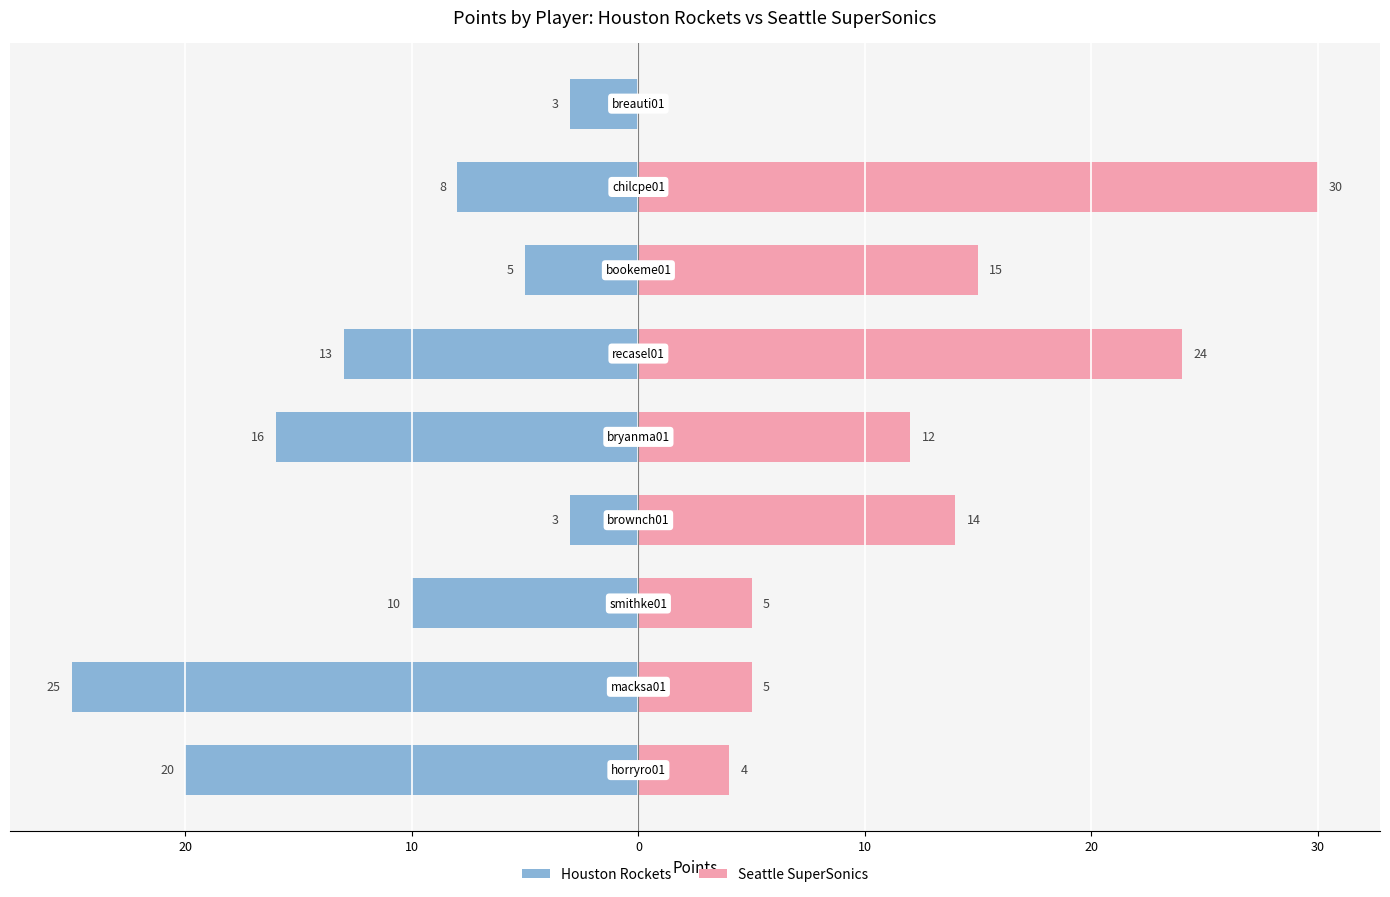

What is the difference between the maximum and minimum values in the Houston Rockets series?

22